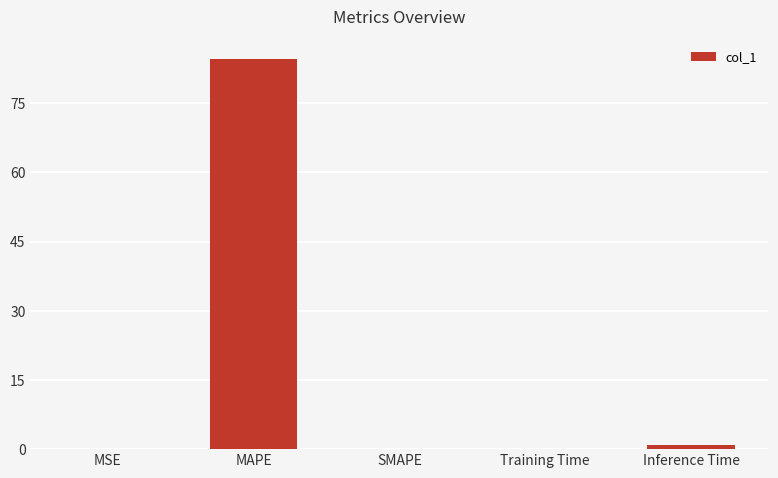

True or false: the data shows 0.1 at Training Time.

True